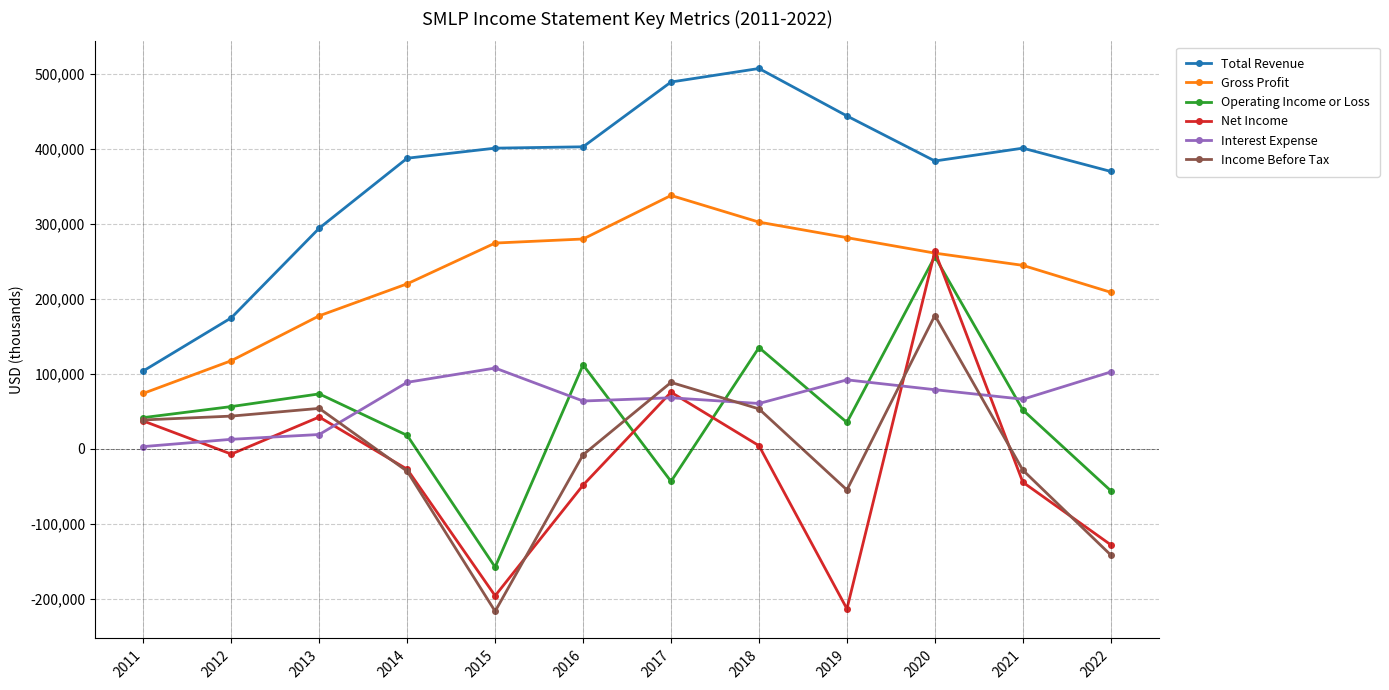

True or false: Interest Expense and Gross Profit intersect in this chart.

False